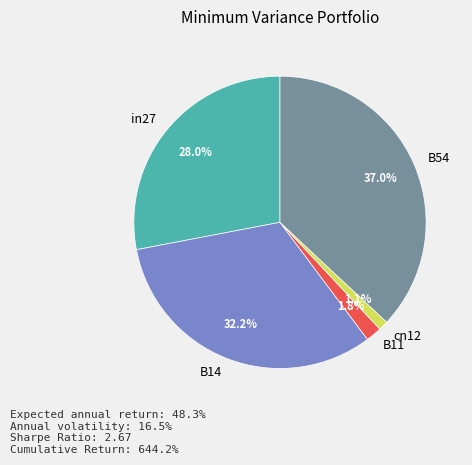

To the nearest percent, what is the difference between the in27 and B54 slice percentages?

9%